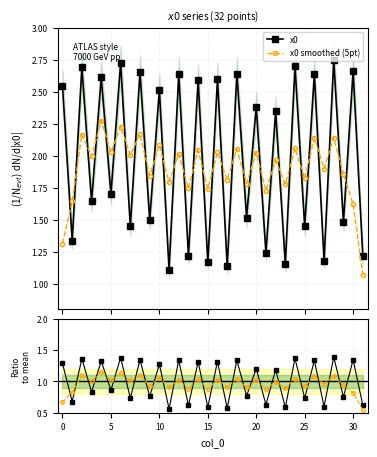

Is the value of x0 smoothed (5pt) at 5 greater than the value of Ratio to mean at 31?

Yes